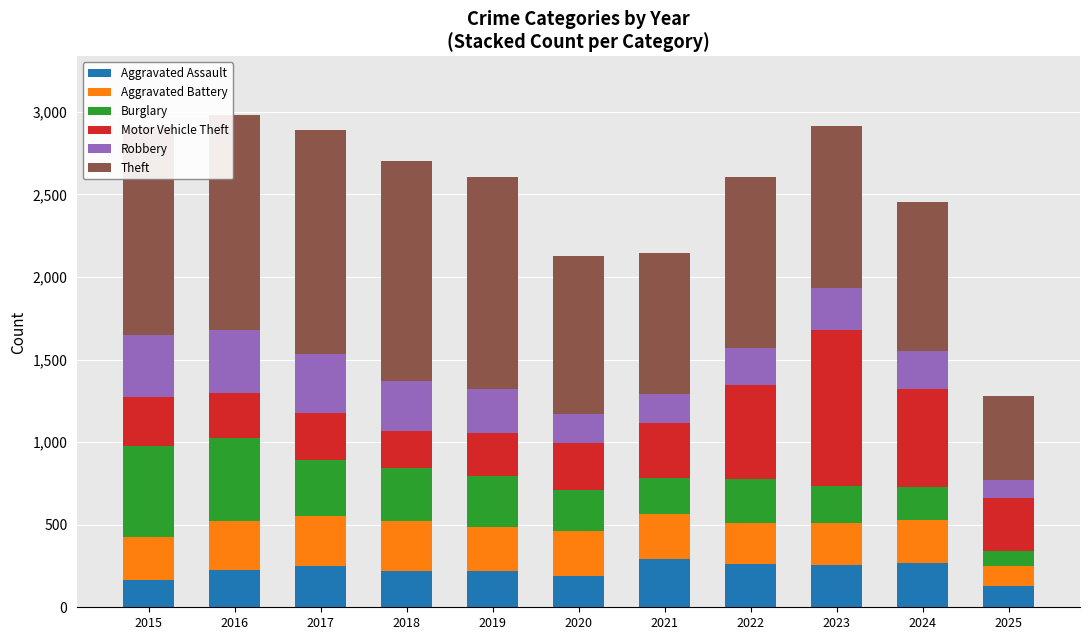

What are all the series names shown in the legend?

Aggravated Assault, Aggravated Battery, Burglary, Motor Vehicle Theft, Robbery, Theft